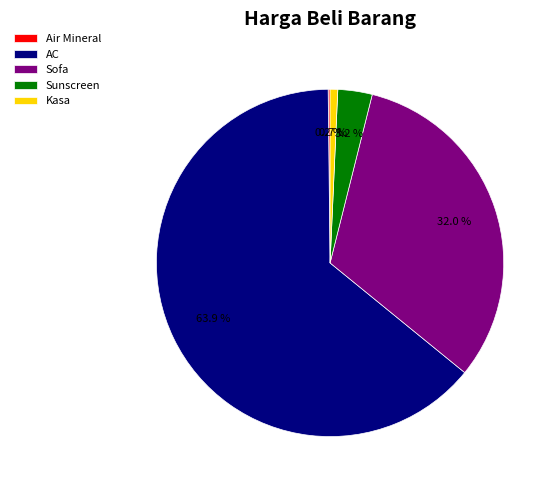

Do Kasa and Sofa together represent more than half of the pie?

No